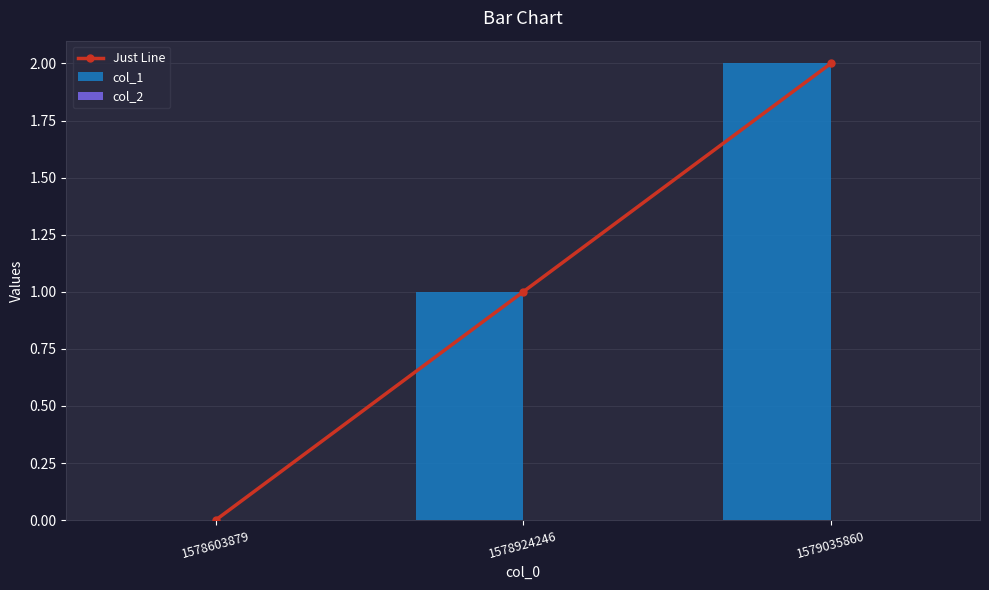

What are all the series names shown in the legend?

Just Line, col_1, col_2